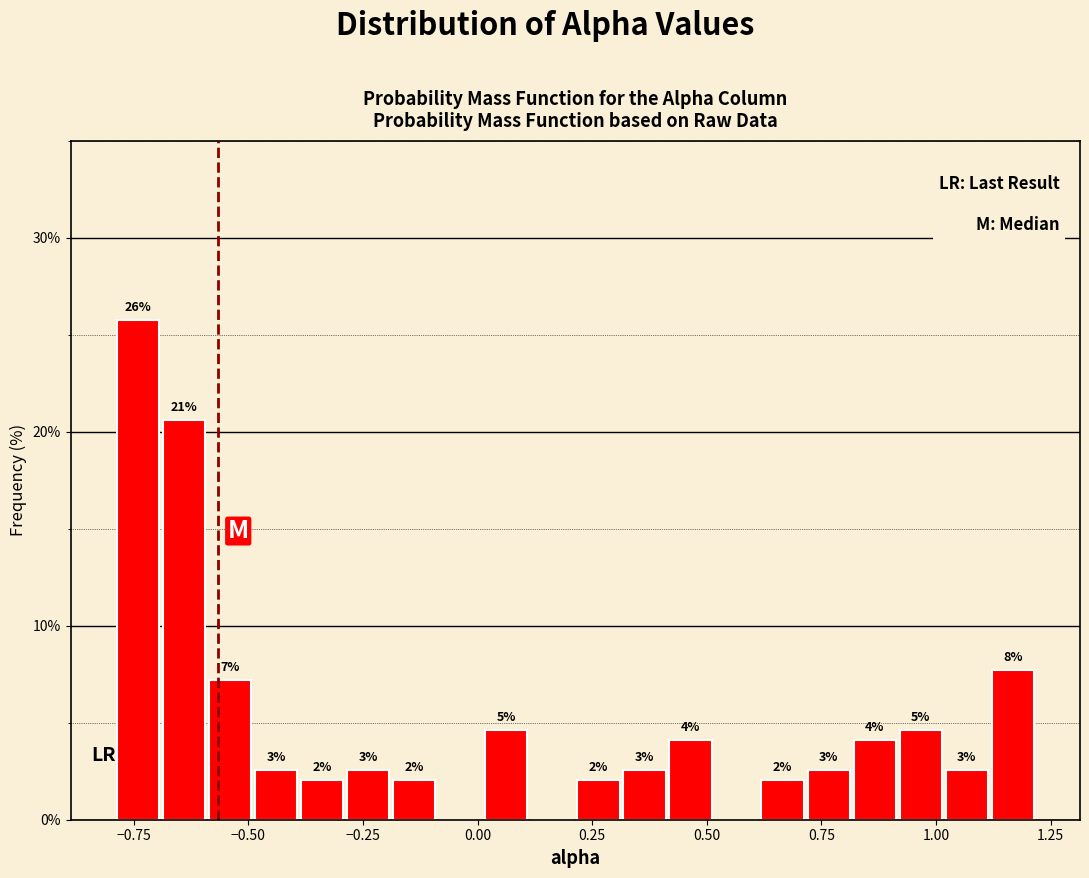

Around what value on the x-axis is the tallest bar? Give the approximate position of its centre, as read against the axis.

-0.75